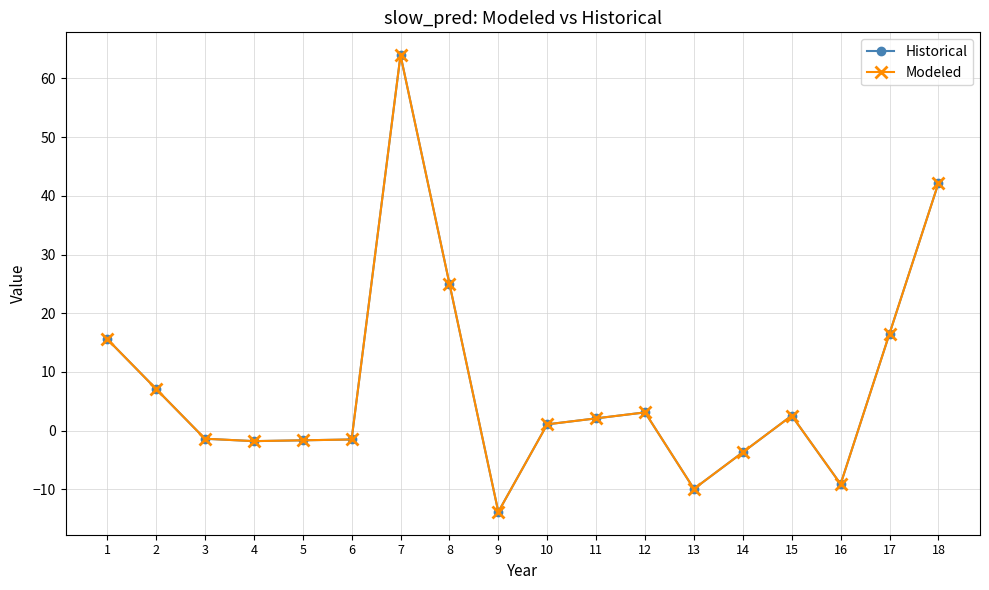

Is this an area chart (filled region under the line)?

No